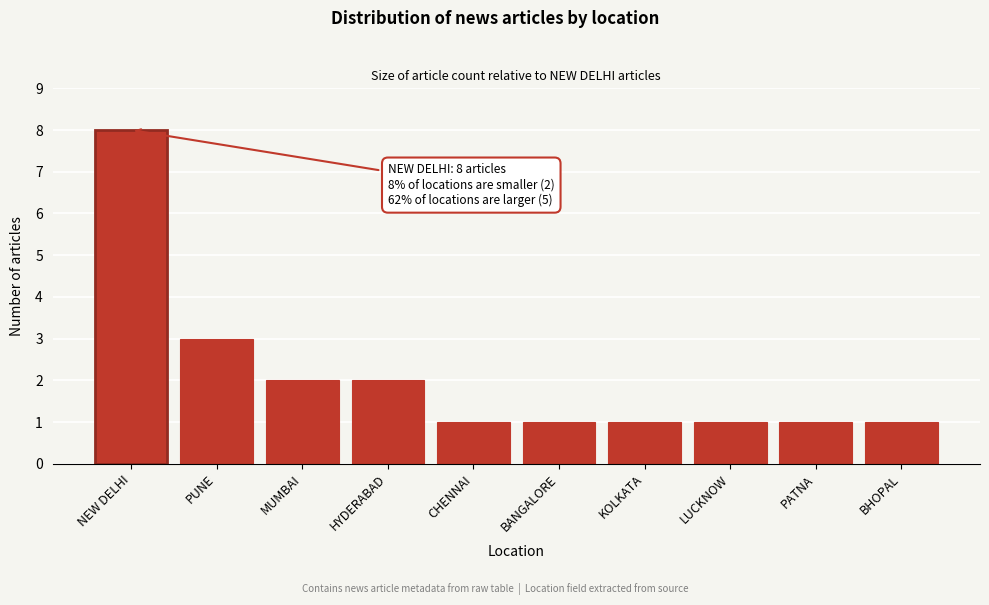

Reading left to right, transcribe all the data shown in this chart.

NEW DELHI=8	PUNE=3	MUMBAI=2	HYDERABAD=2	CHENNAI=1	BANGALORE=1	KOLKATA=1	LUCKNOW=1	PATNA=1	BHOPAL=1